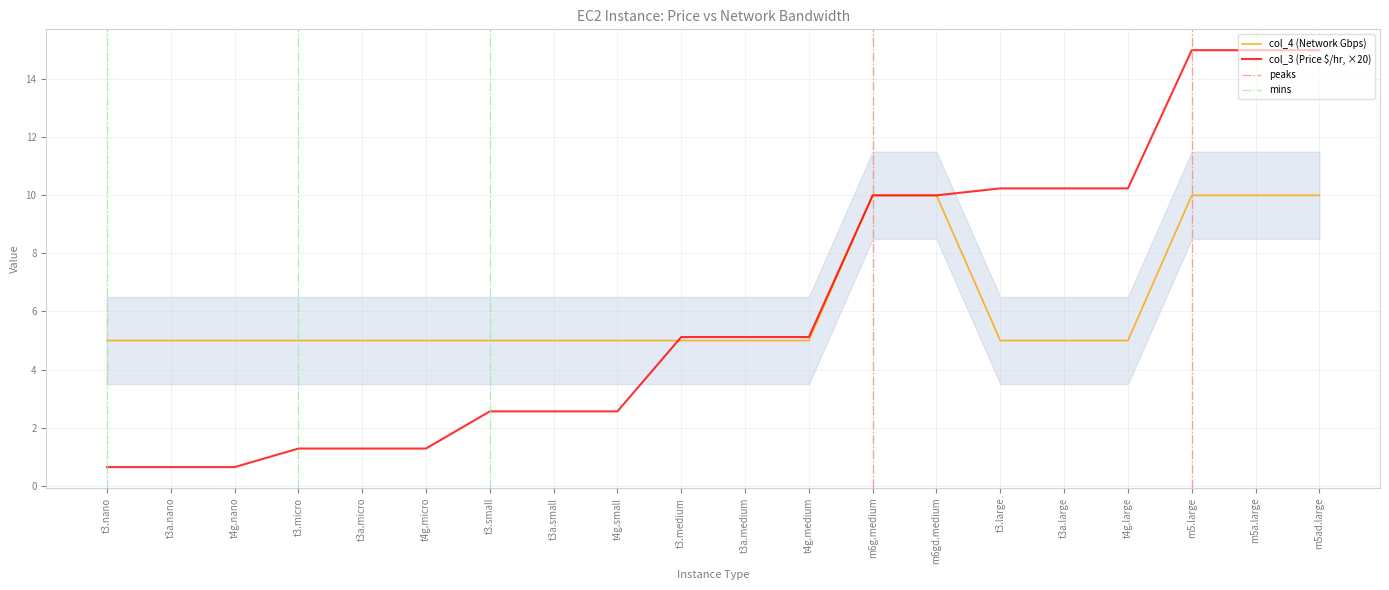

How many distinct data groups are displayed?

2